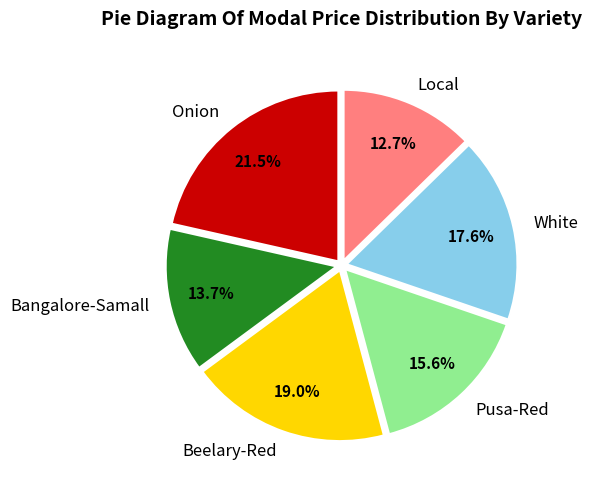

The Onion slice represents 30% of the pie. True or false?

False